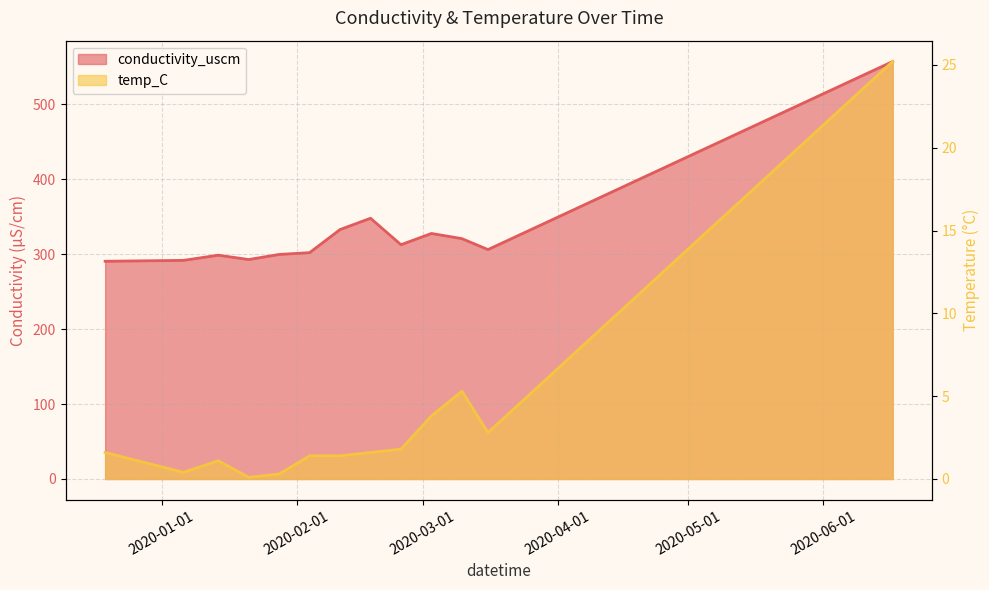

Reading left to right, list all the values displayed in this chart.

conductivity_uscm: 2019-12-19=290.5	2020-01-06=291.7	2020-01-14=298.6	2020-01-21=292.8	2020-01-28=299.6	2020-02-04=302.0	2020-02-11=332.8	2020-02-18=347.9	2020-02-25=312.6	2020-03-03=327.6	2020-03-10=320.7	2020-03-16=306.1	2020-06-17=557.0
temp_C: 2019-12-19=1.6	2020-01-06=0.4	2020-01-14=1.1	2020-01-21=0.1	2020-01-28=0.3	2020-02-04=1.4	2020-02-11=1.4	2020-02-18=1.6	2020-02-25=1.8	2020-03-03=3.8	2020-03-10=5.3	2020-03-16=2.8	2020-06-17=25.2